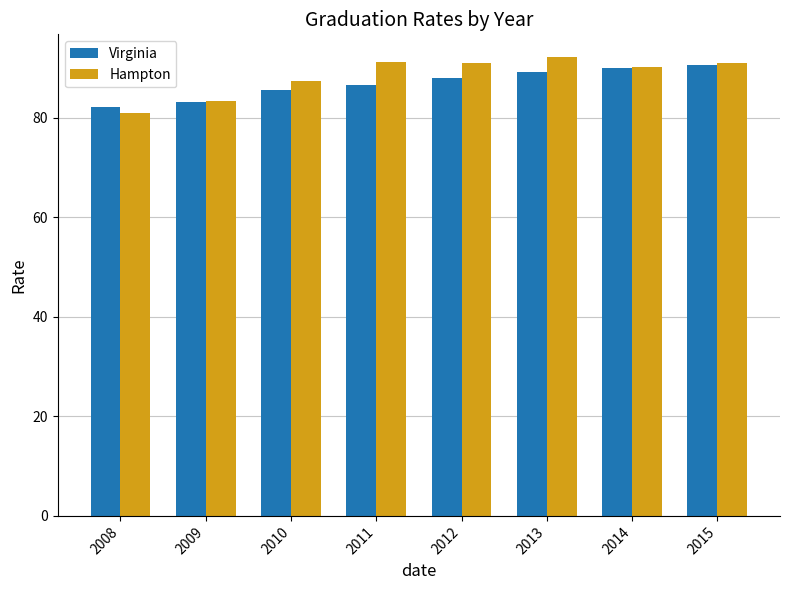

At how many categories does at least one series exceed 88?

5